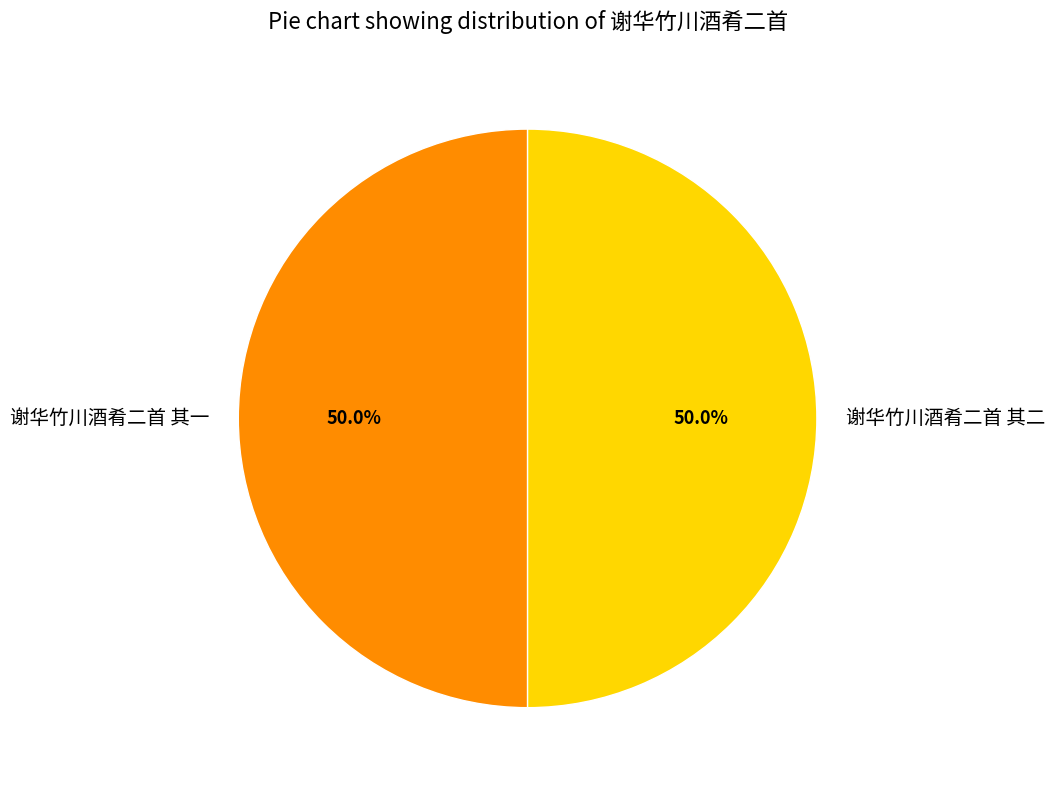

To the nearest percent, what is the average slice percentage?

50%